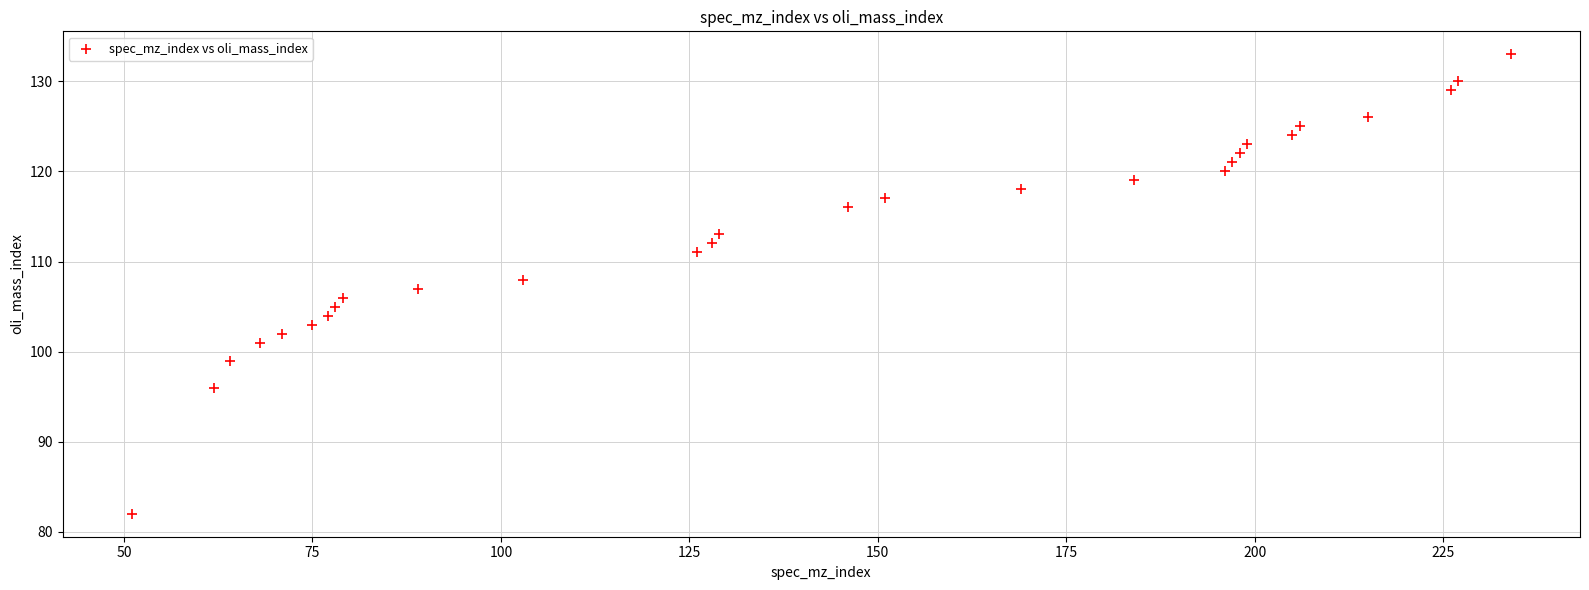

What is the range of X values (max minus min)?

183